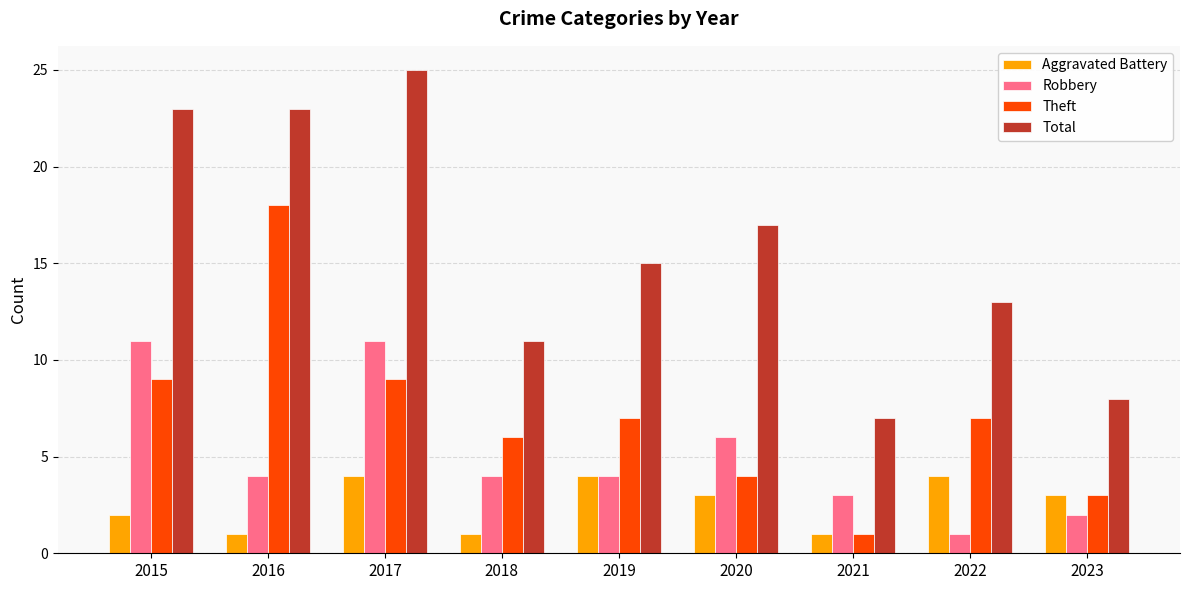

What is the highest value of the Theft series?

18